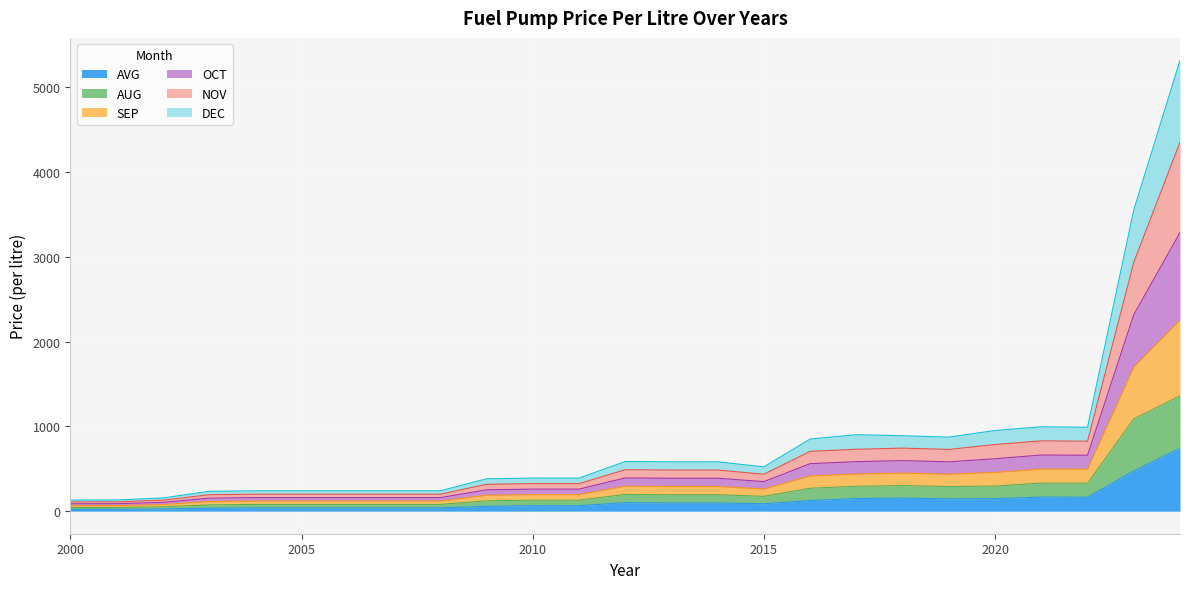

Where is the first local minimum for AUG?

2015